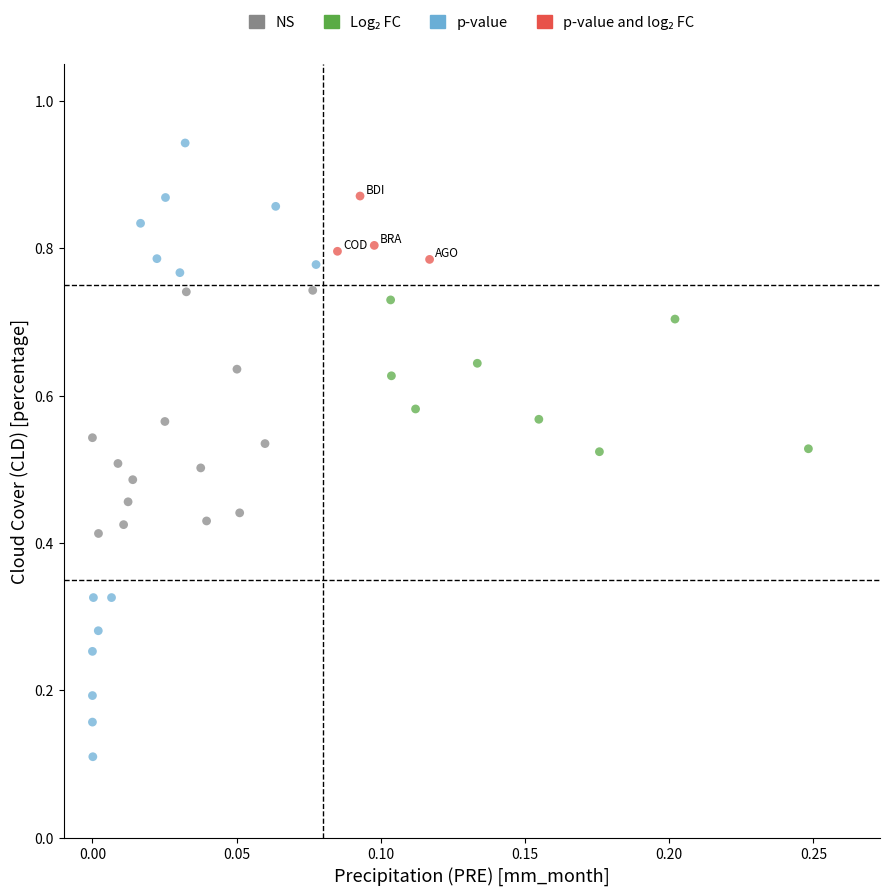

Which series contains the lowest Y value?

p-value